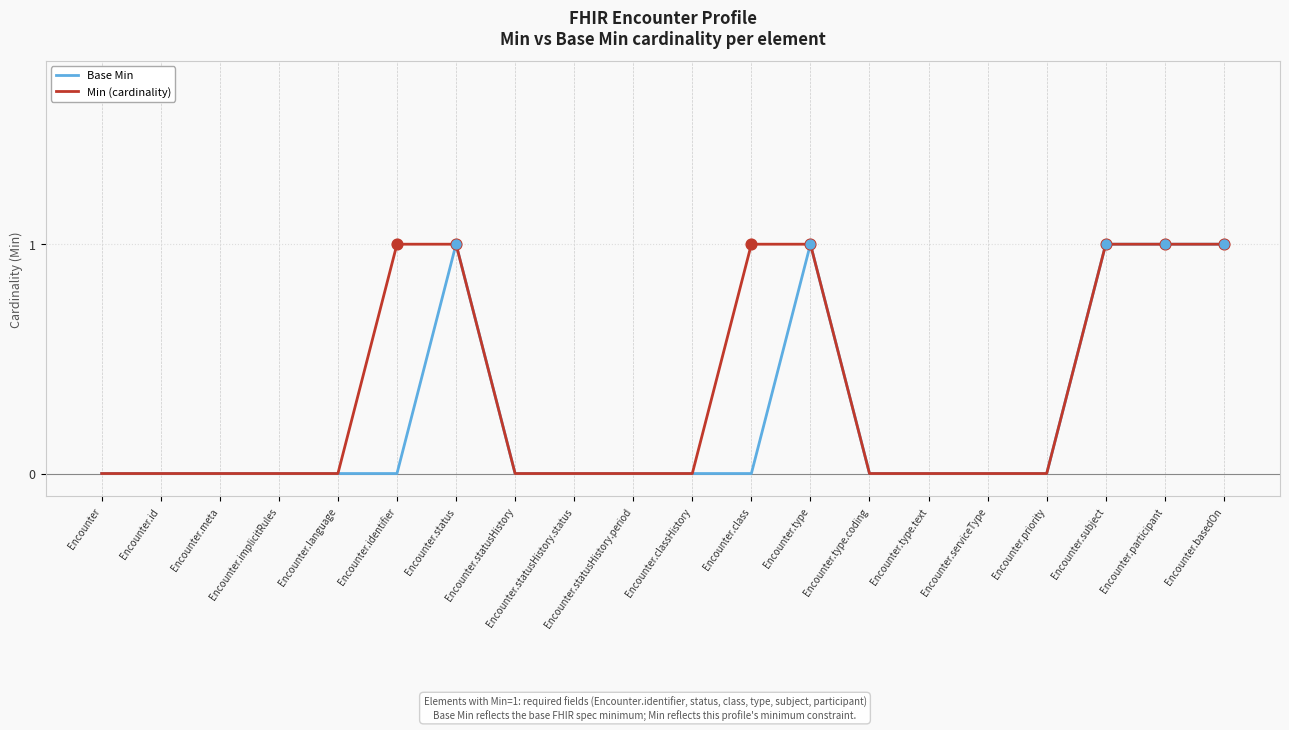

Rank the series by their average value, from lowest to highest.

Base Min, Min (cardinality)